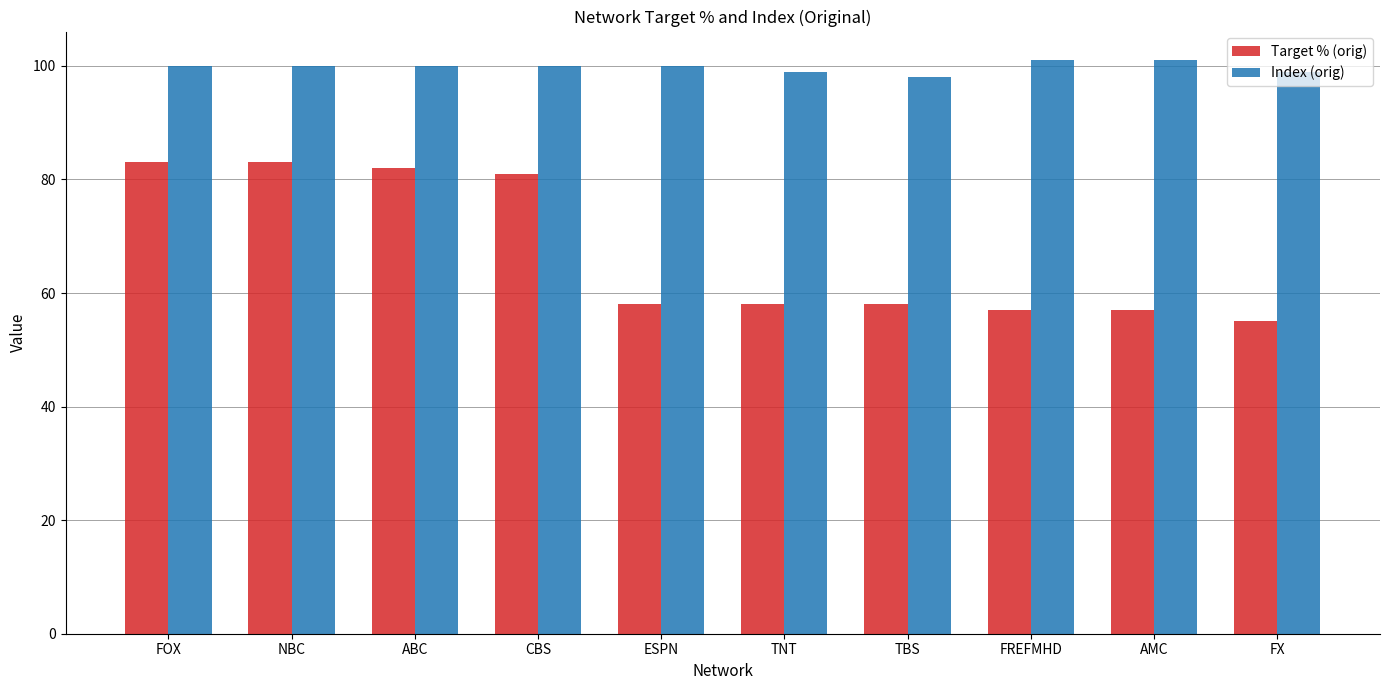

At how many categories does at least one series exceed 63?

10